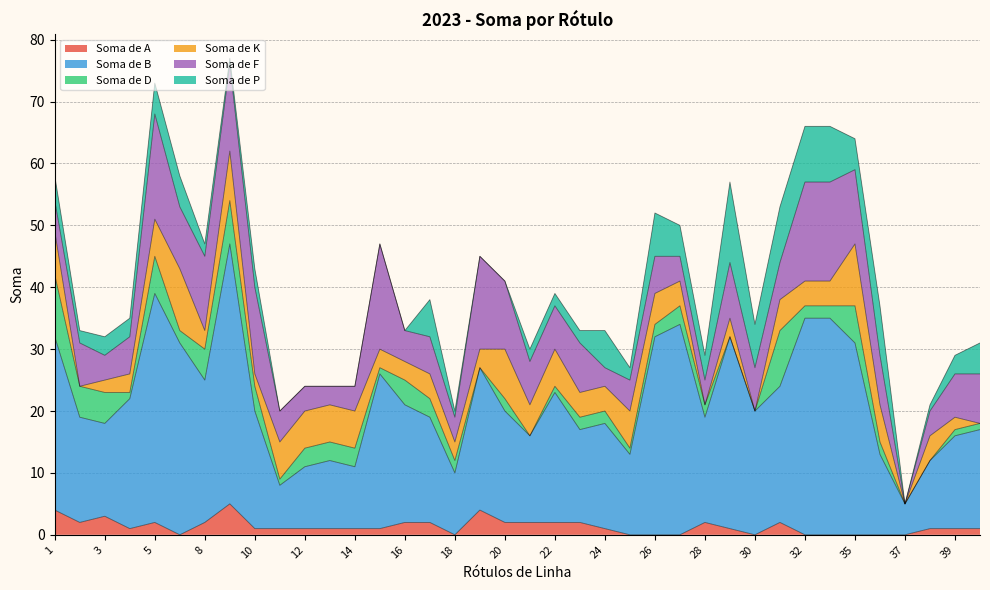

Where is the first local maximum for Soma de B?

5